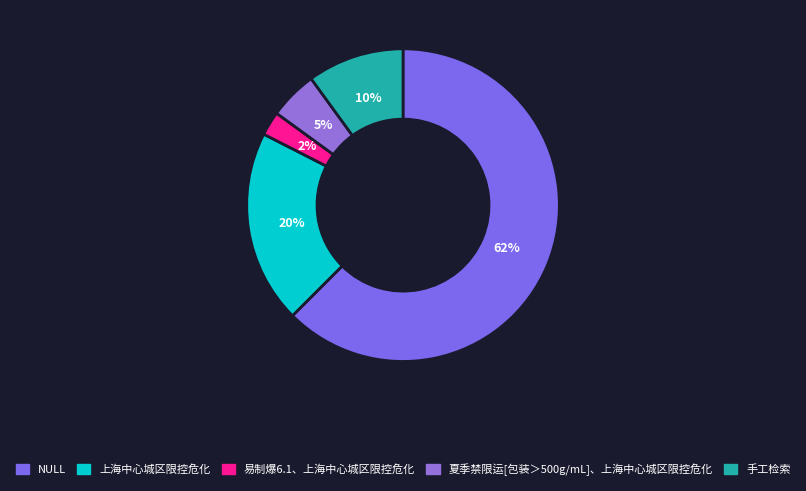

Rank the categories by value from lowest to highest.

易制爆6.1、上海中心城区限控危化, 夏季禁限运[包装＞500g/mL]、上海中心城区限控危化, 手工检索, 上海中心城区限控危化, NULL